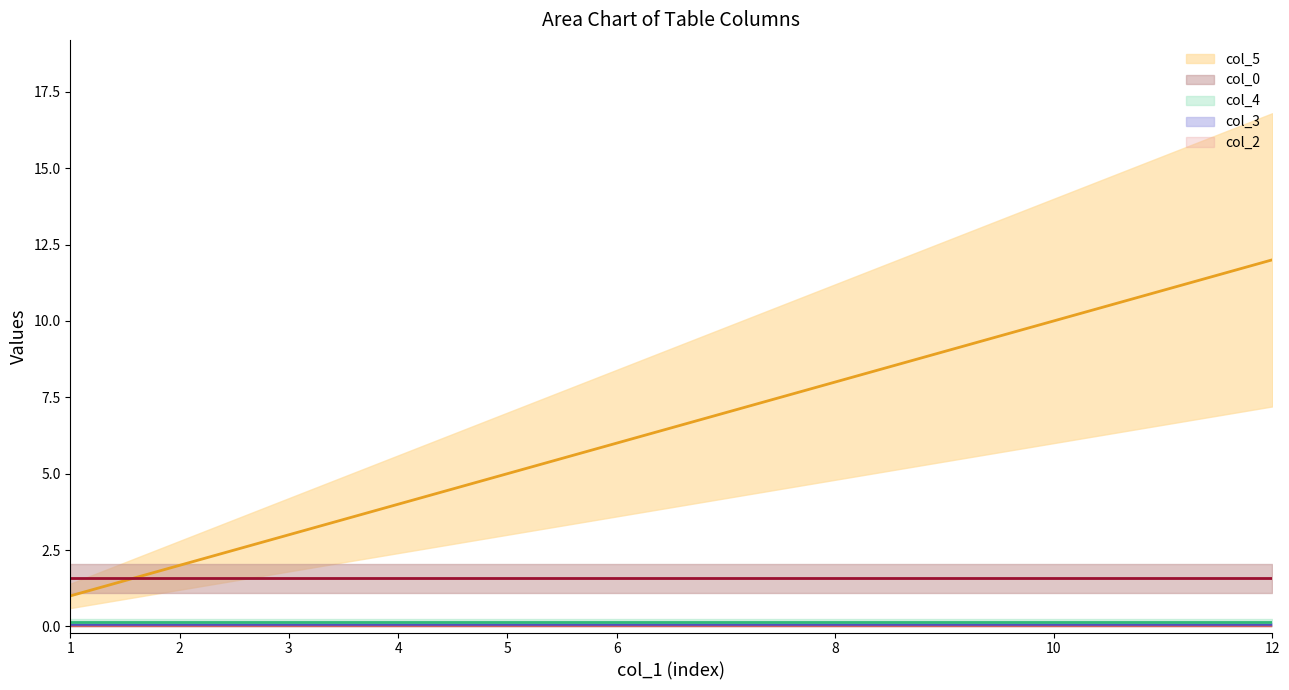

Is the value of col_5 at 8 greater than the value of col_3 at 5?

Yes